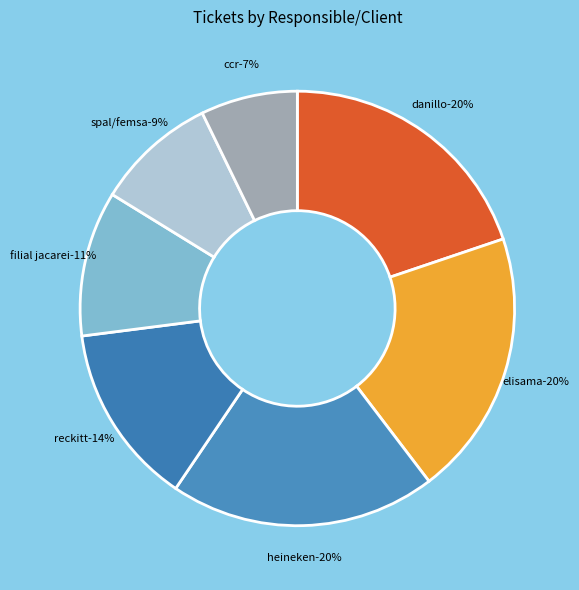

Rank the categories by value from highest to lowest.

DANILLO CAVALHEIRO AFONSO, ELISAMA WALTER MACHADO, HEINEKEN, RECKITT, FILIAL JACAREI, SPAL/FEMSA, CCR